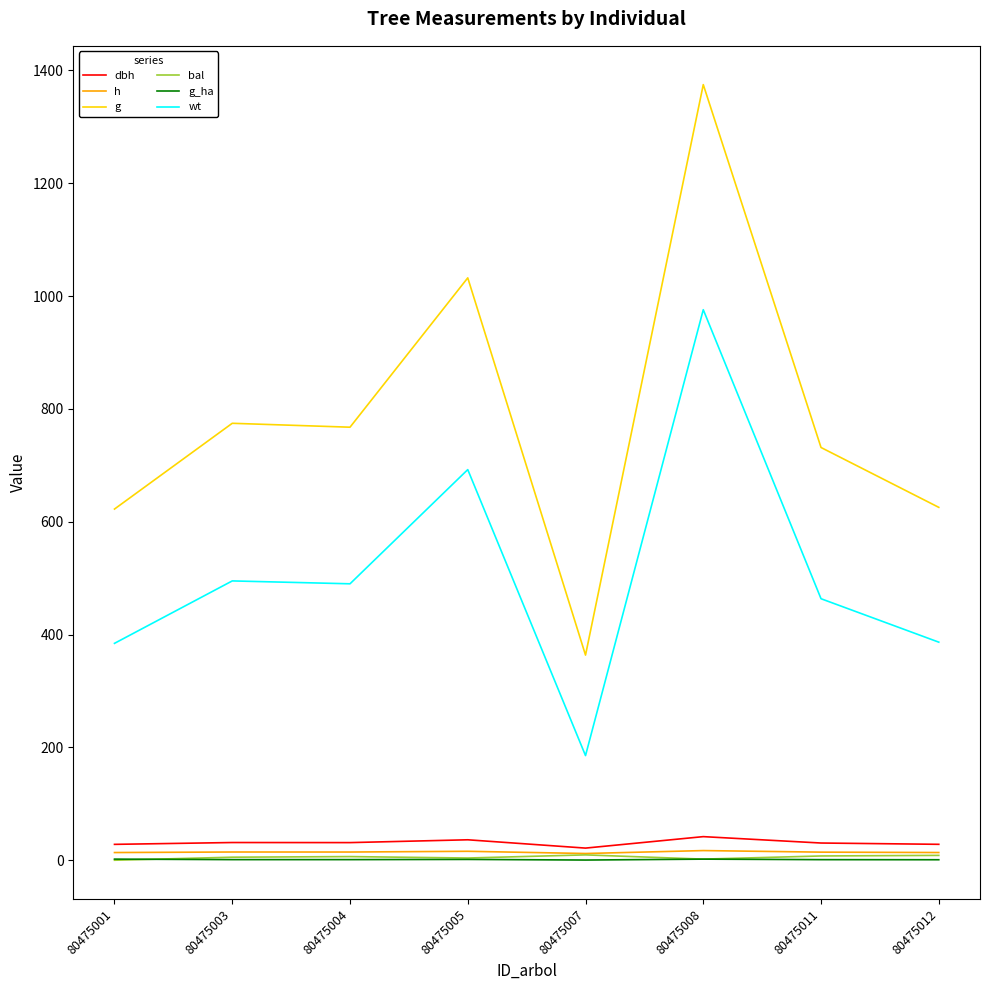

Which series has the largest total across all categories?

g